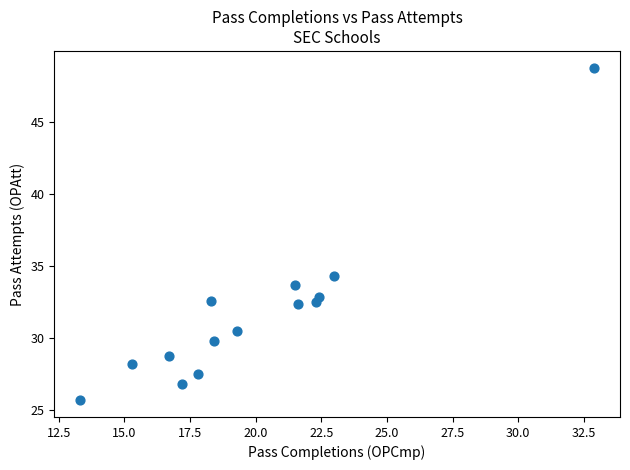

What Y value in the scatter plot is closest to 37?

34.3